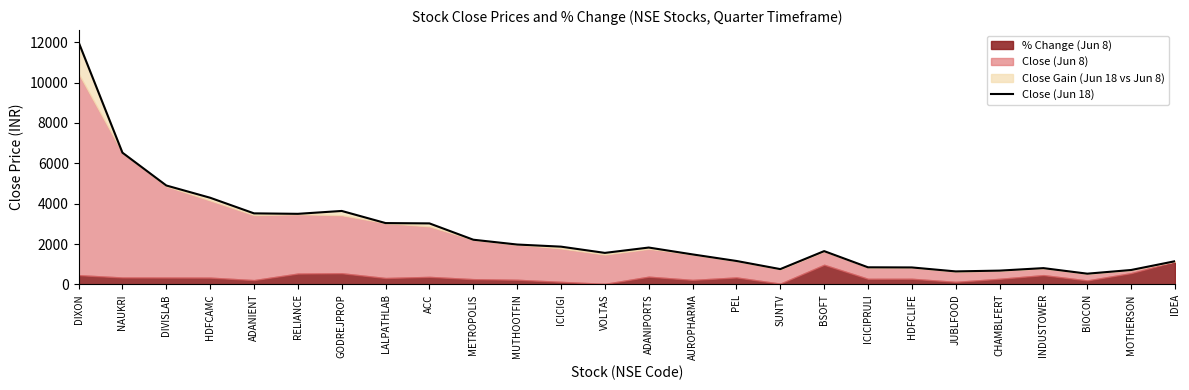

What is the value of the 15th point from the left?

1487.2